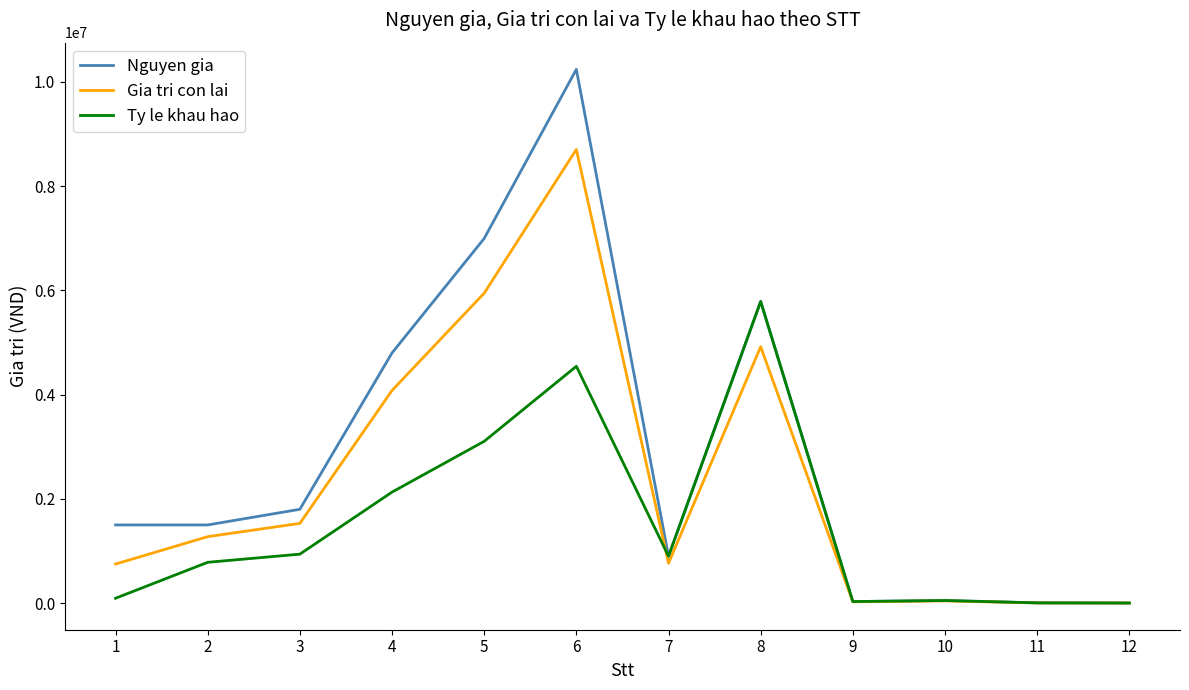

The value of Gia tri con lai at 3 is 2492908. True or false?

False